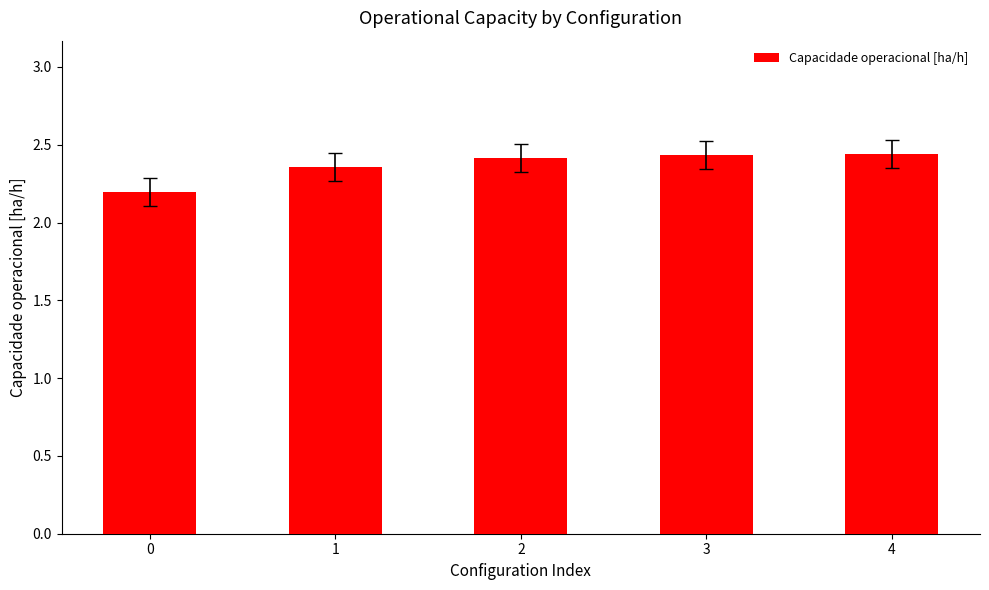

Count the values in the range 2 to 3.

5